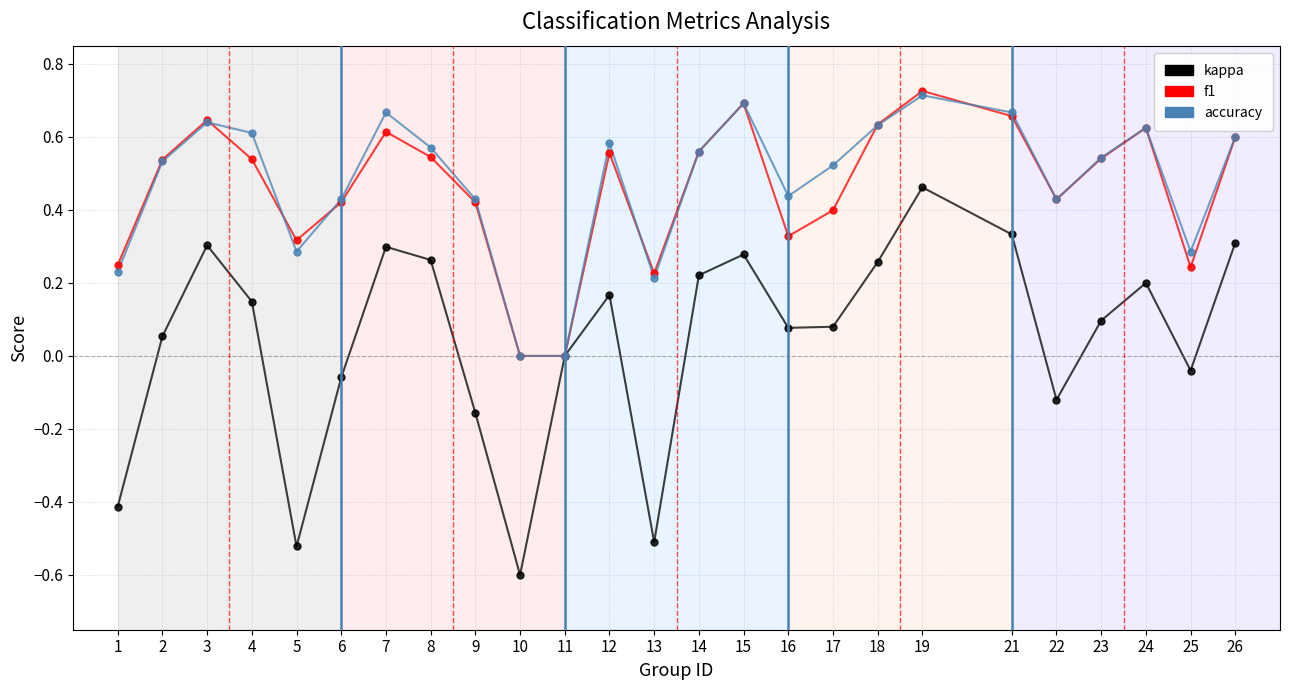

The value of kappa at 26 is 0.1. True or false?

False